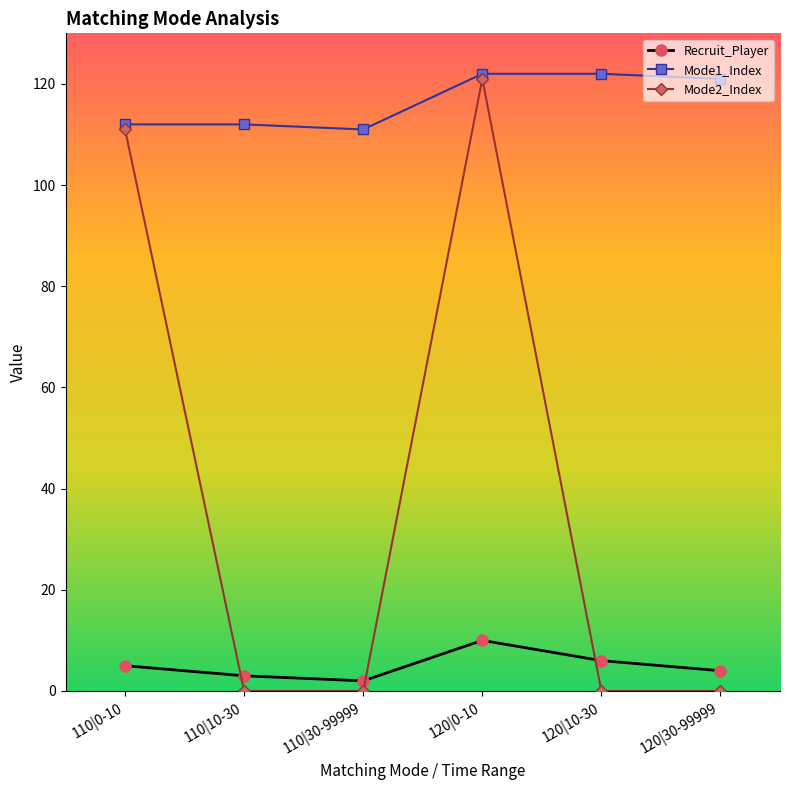

Reading left to right, transcribe all the data shown in this chart.

Recruit_Player: 110|0-10=5	110|10-30=3	110|30-99999=2	120|0-10=10	120|10-30=6	120|30-99999=4
Mode1_Index: 110|0-10=112	110|10-30=112	110|30-99999=111	120|0-10=122	120|10-30=122	120|30-99999=121
Mode2_Index: 110|0-10=111	110|10-30=0	110|30-99999=0	120|0-10=121	120|10-30=0	120|30-99999=0